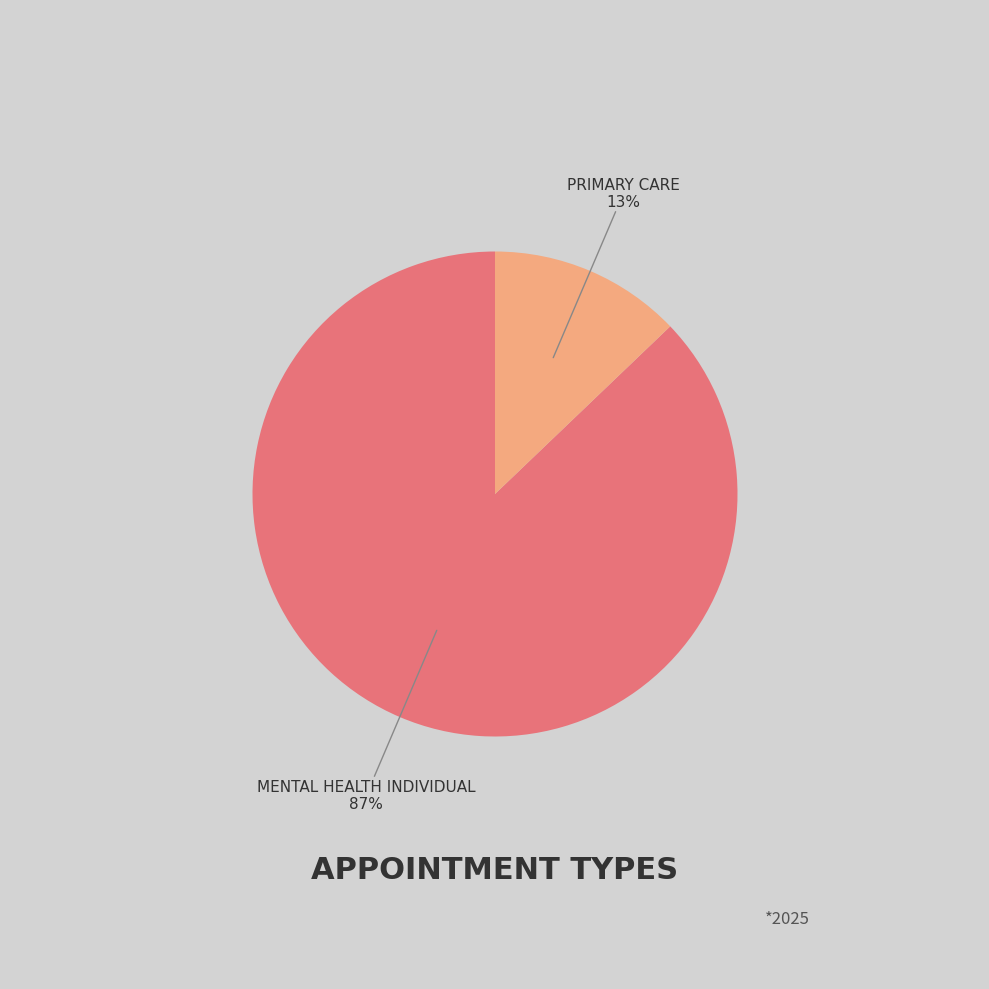

Between PRIMARY CARE and MENTAL HEALTH INDIVIDUAL, which is larger?

MENTAL HEALTH INDIVIDUAL